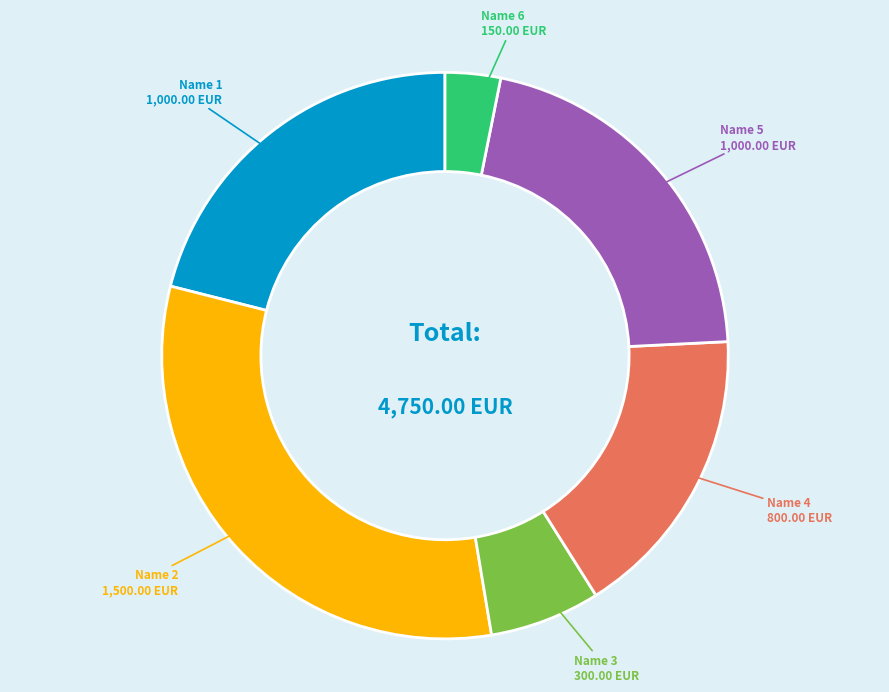

Count the number of slices in the pie.

6